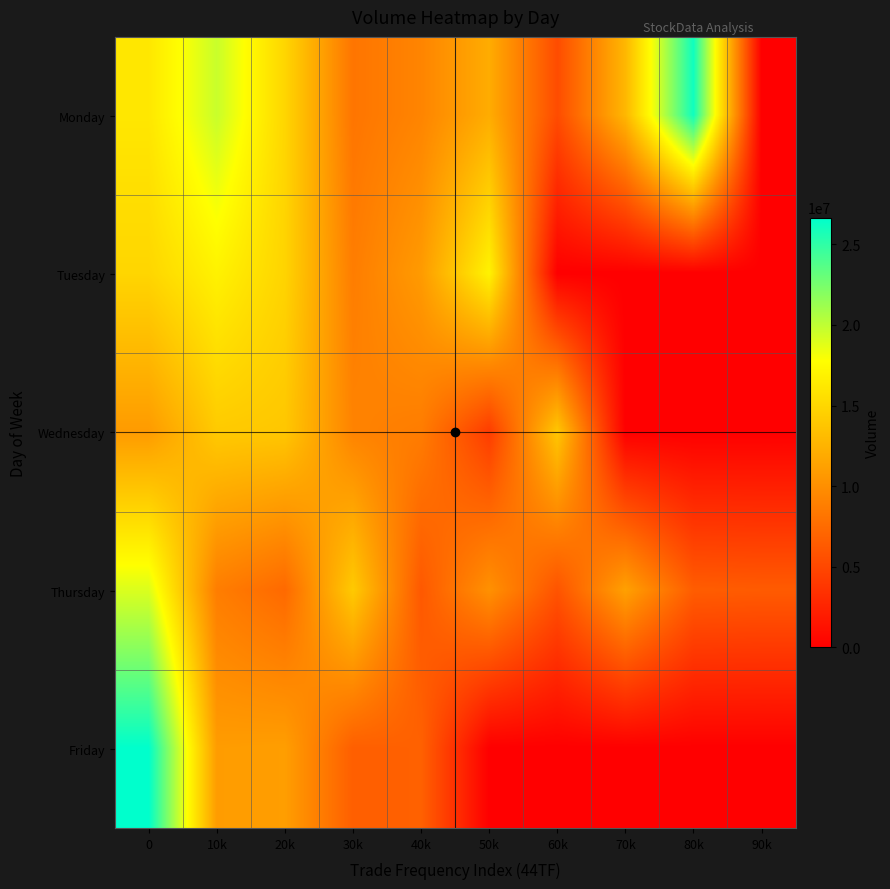

What is the greatest value displayed?

26667465